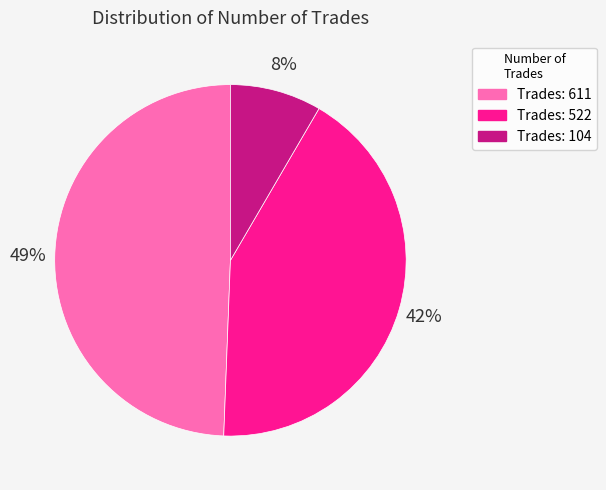

Is there a majority slice in this chart?

No